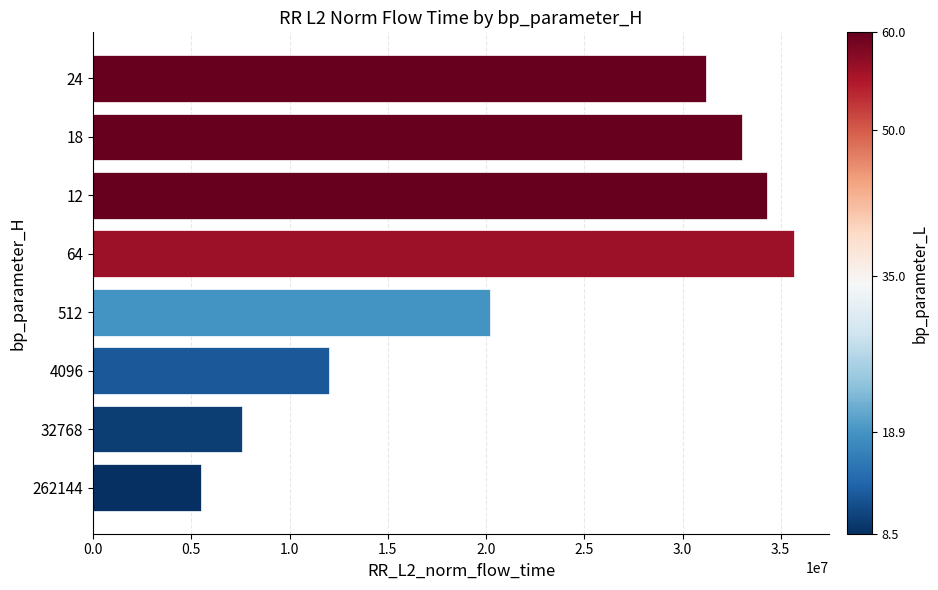

The value at 24 is 8921679.3. True or false?

False